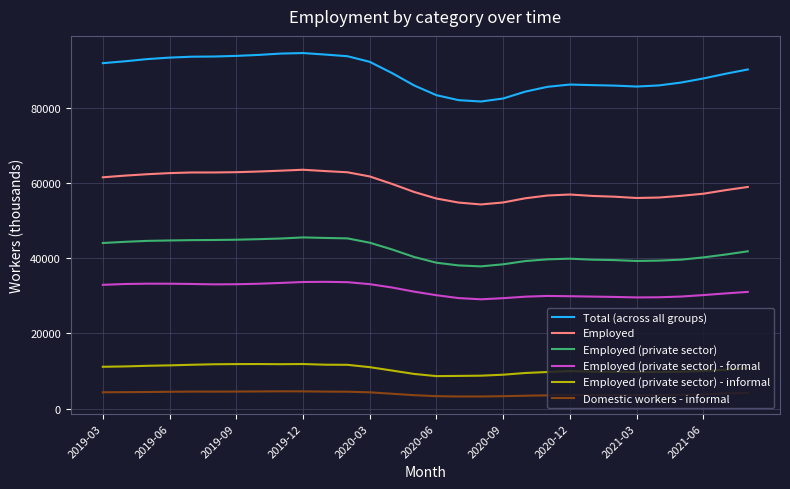

What is the maximum value shown in the chart?

94552